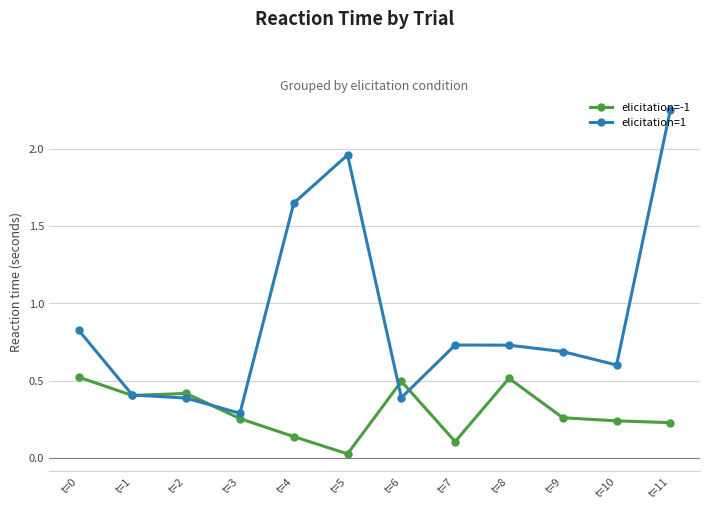

The value of elicitation=1 at t=4 is 2.4. True or false?

False